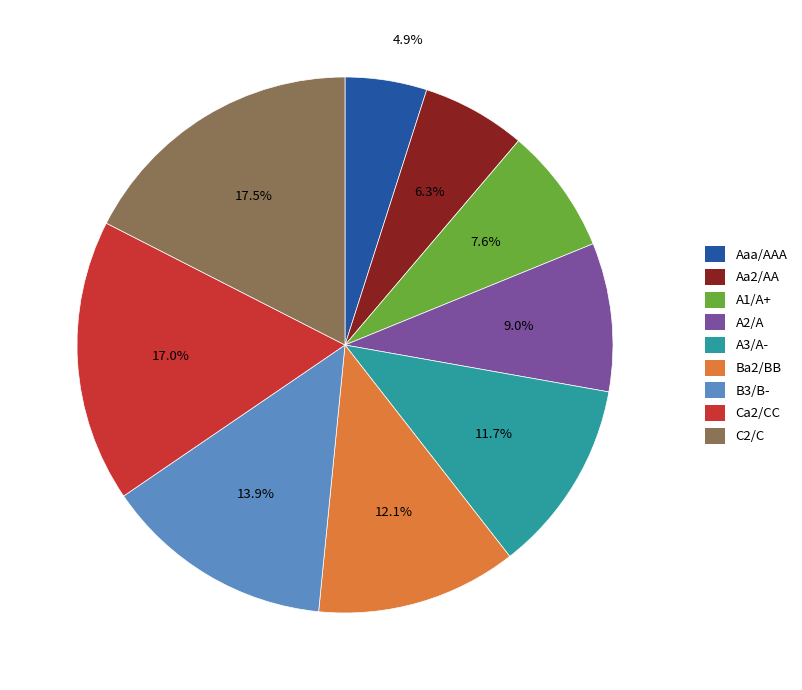

How much of the chart is everything except A3/A-?

88.3%